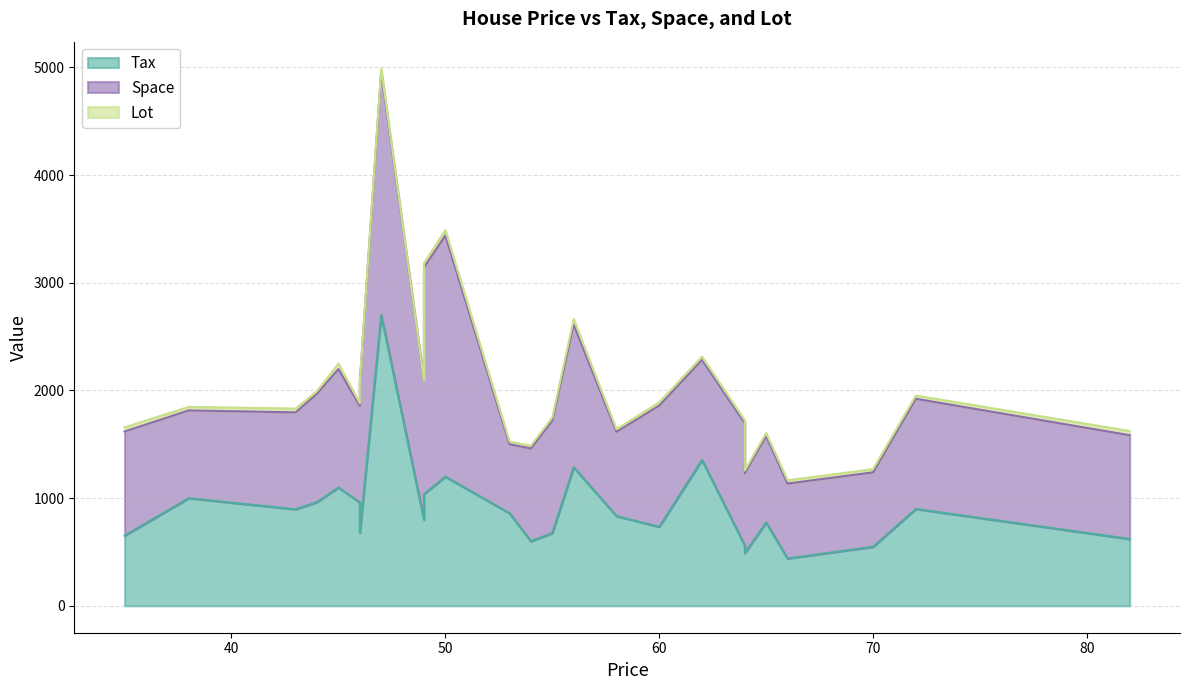

At which category does Tax reach its first local peak?

38